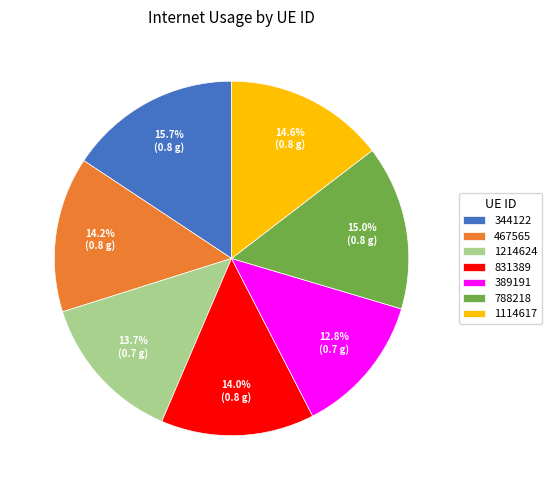

What percentage is NOT represented by 788218?

85.0%